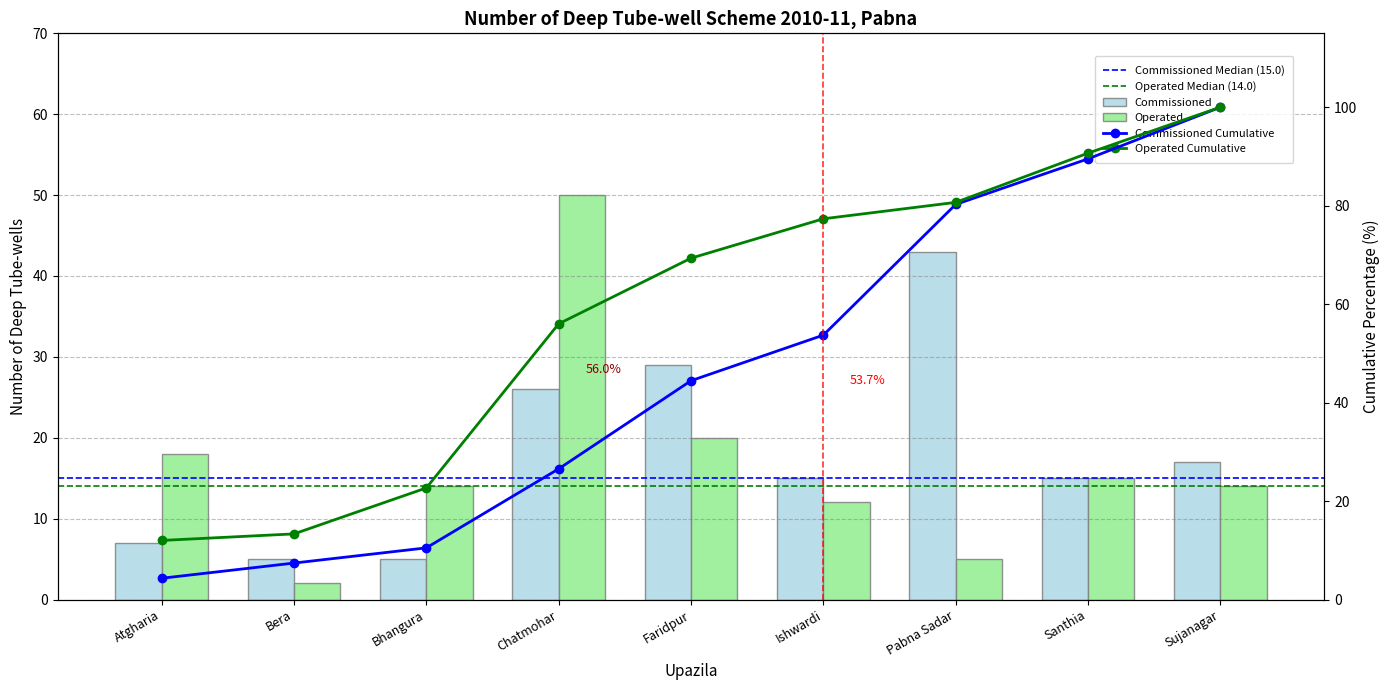

What is the spread (max minus min) of values at Sujanagar?

3